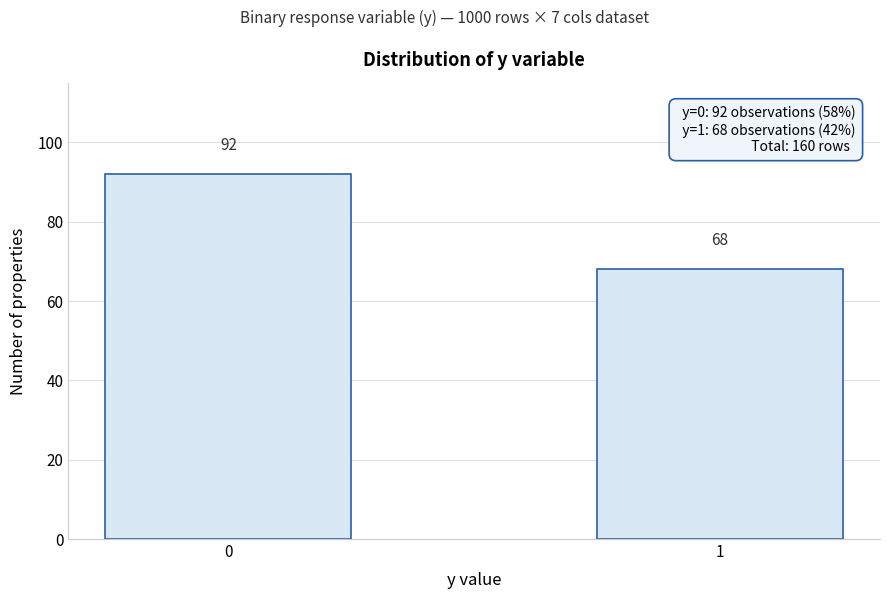

Reading left to right, list all the values displayed in this chart.

92	68